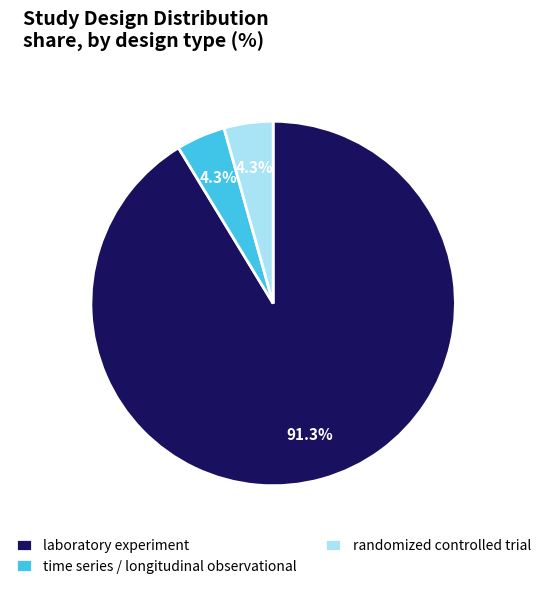

True or false: randomized controlled trial accounts for 11% of the total.

False